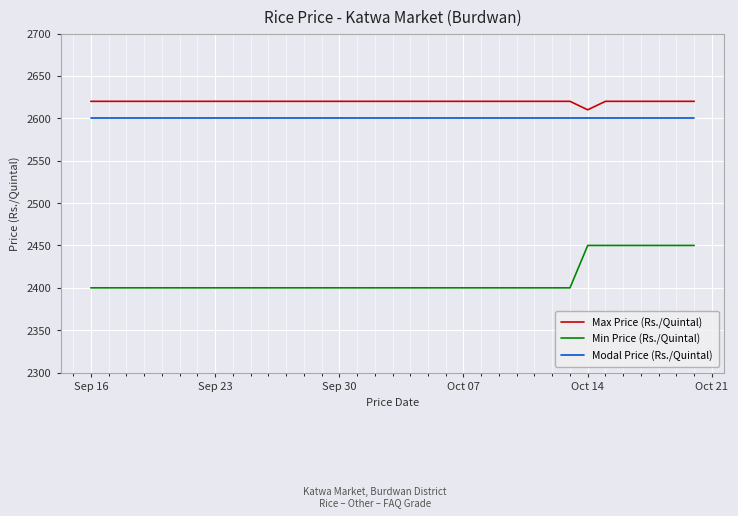

Rank the series by their maximum value, from highest to lowest.

Max Price (Rs./Quintal), Modal Price (Rs./Quintal), Min Price (Rs./Quintal)